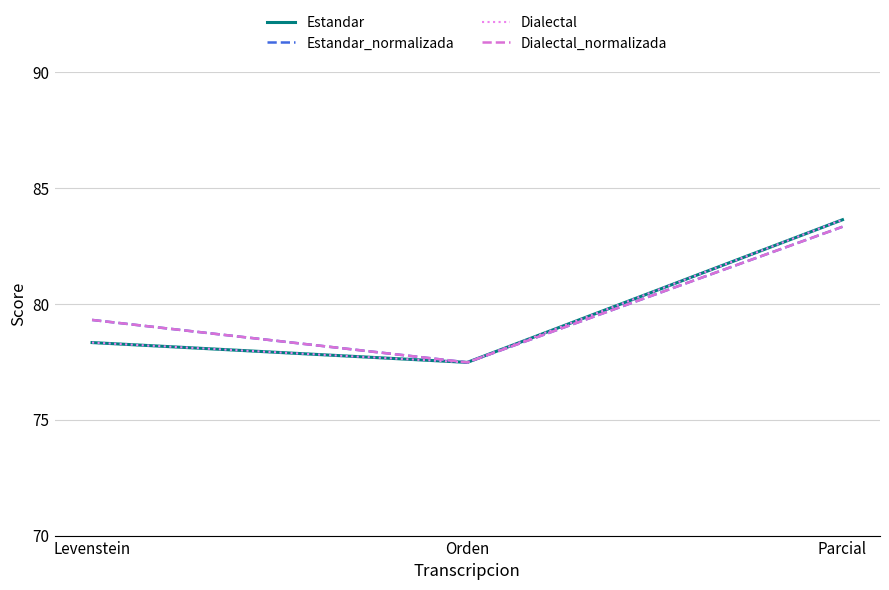

Does the chart have visible grid lines?

Yes